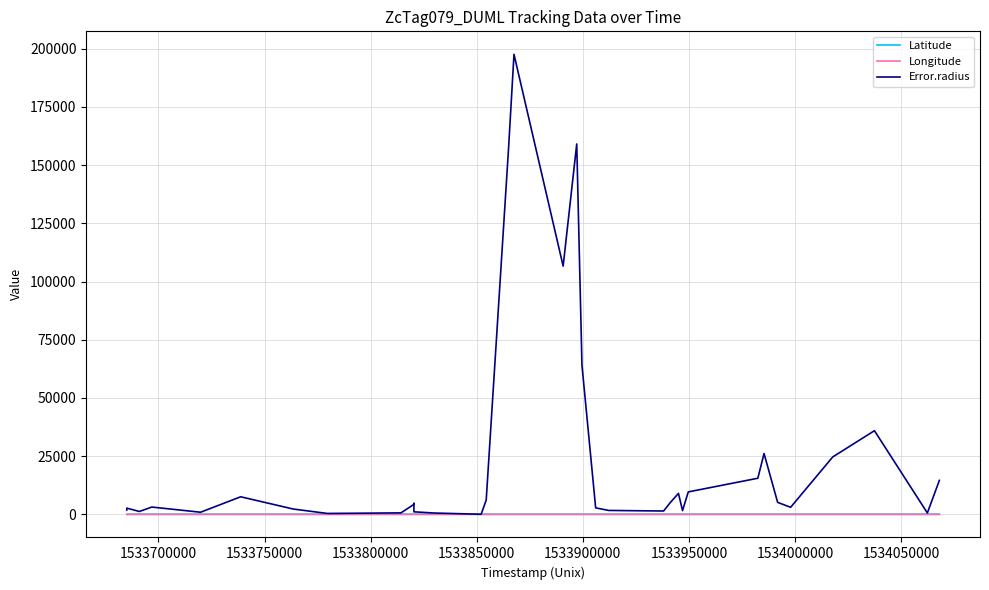

How many positive values does the Error.radius series have?

34